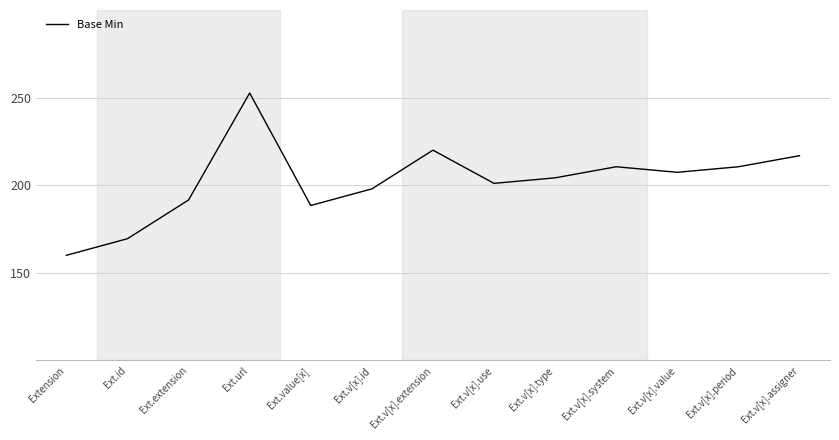

What is the difference between the maximum and minimum values?

92.6